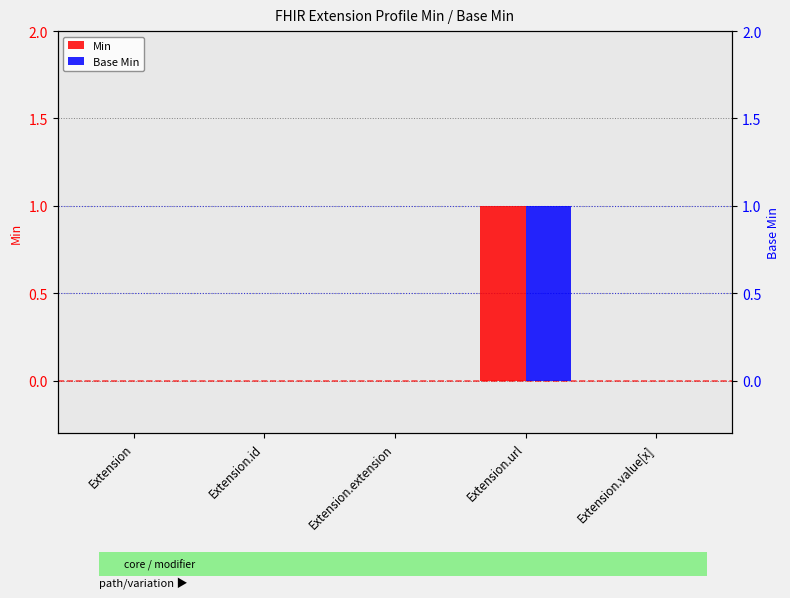

Which category has the highest value across all series?

Extension.url